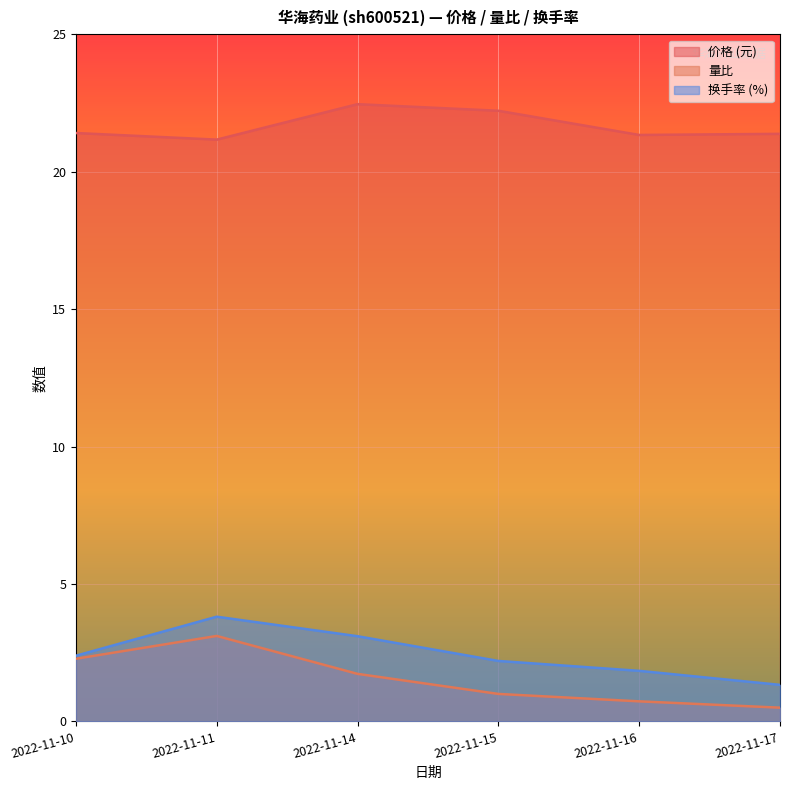

True or false: 量比 and 换手率 intersect in this chart.

False